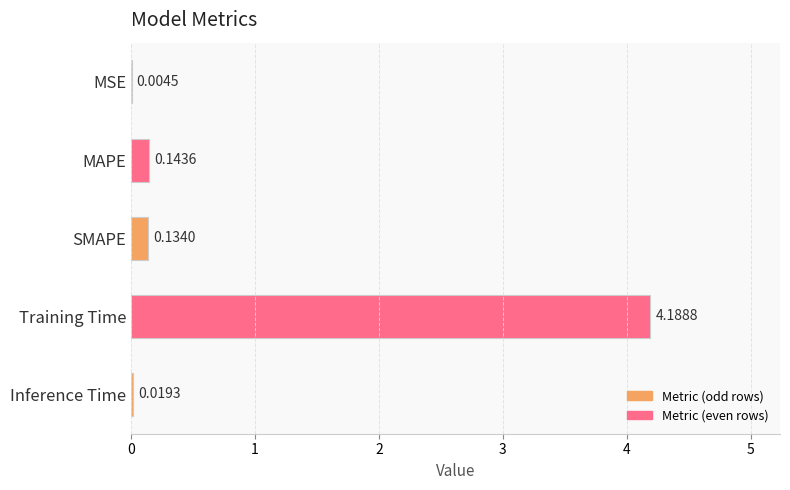

Between SMAPE and MSE, which is larger?

SMAPE